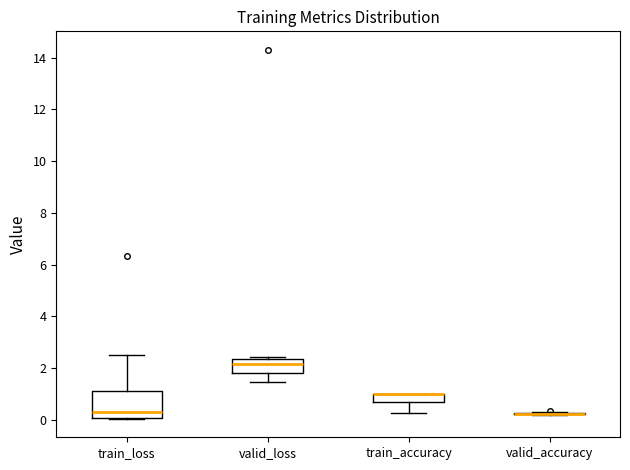

Reading left to right, transcribe this box plot: for each box, give where its median line is, the range the box spans, and where its two whiskers end, as read against the y-axis. The values are not printed on the chart, so give them approximately, as read against the axis.

train_loss: median 0.4, box 0.0 to 1.2, whiskers 0.0 to 2.6
valid_loss: median 2.2, box 1.8 to 2.4, whiskers 1.4 to 2.4 (just above the box's upper edge)
train_accuracy: median 1.0 (drawn on the box's upper edge), box 0.6 to 1.0, whiskers 0.2 to 1.0
valid_accuracy: box collapsed to a line at 0.2, whiskers 0.2 to 0.2